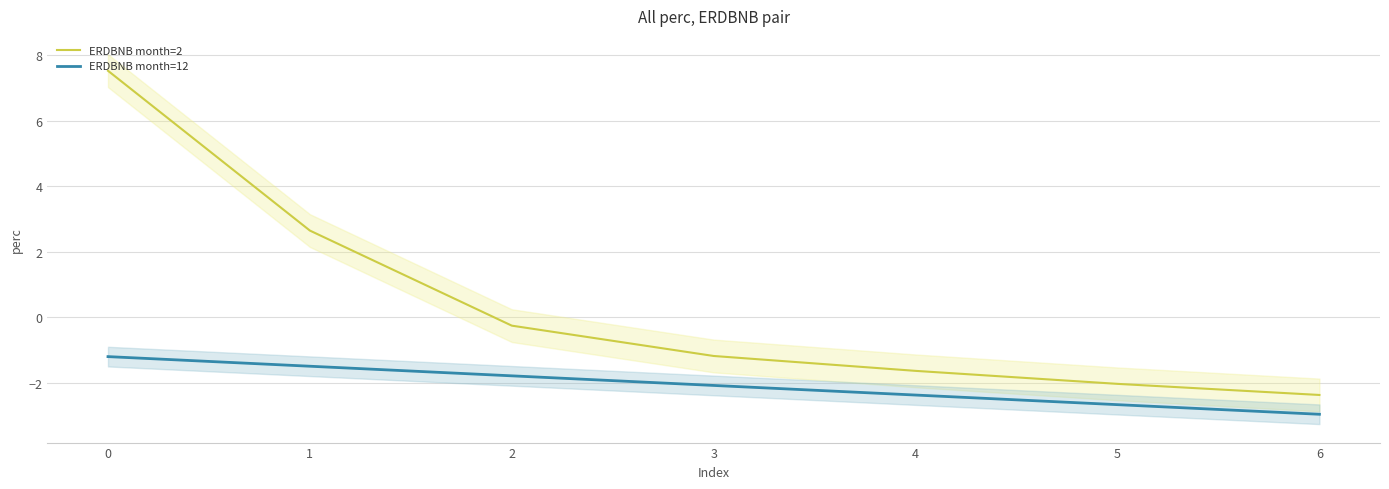

How many values in the ERDBNB month=12 series exceed -2?

3